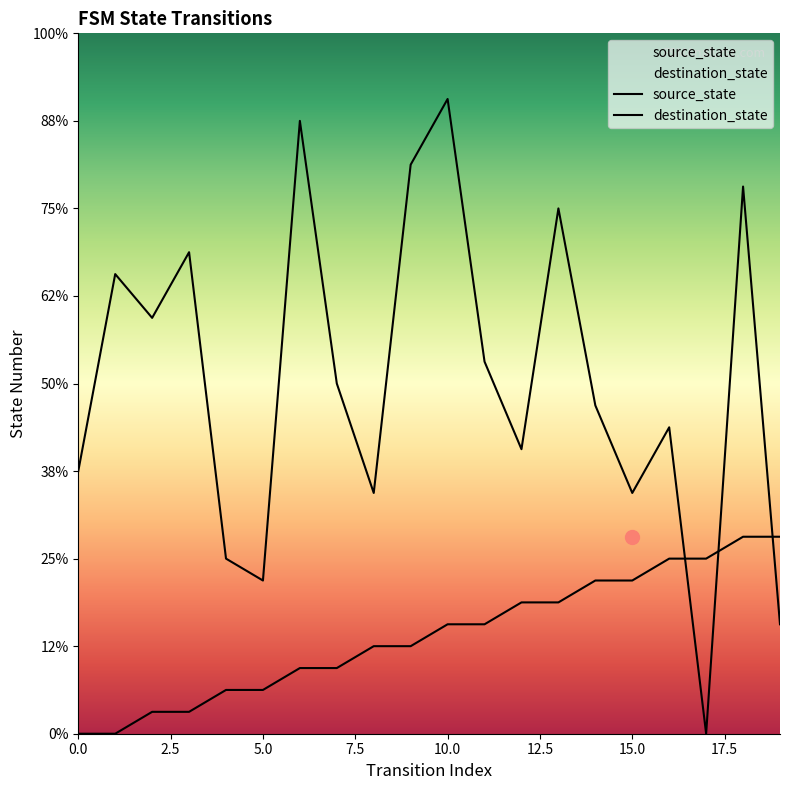

Is it true that destination_state equals 24 at 13?

True